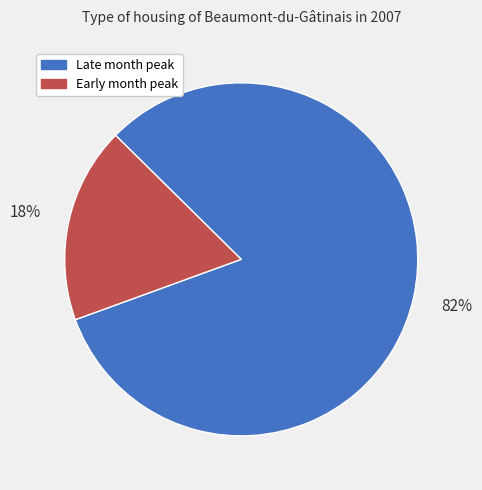

Is there a majority slice in this chart?

Yes